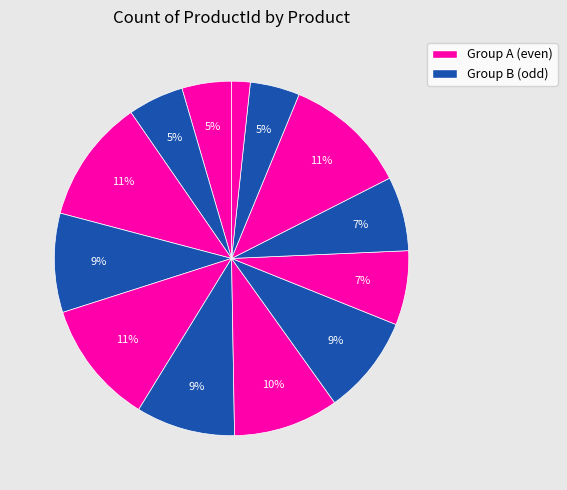

Does any single category account for the majority?

No